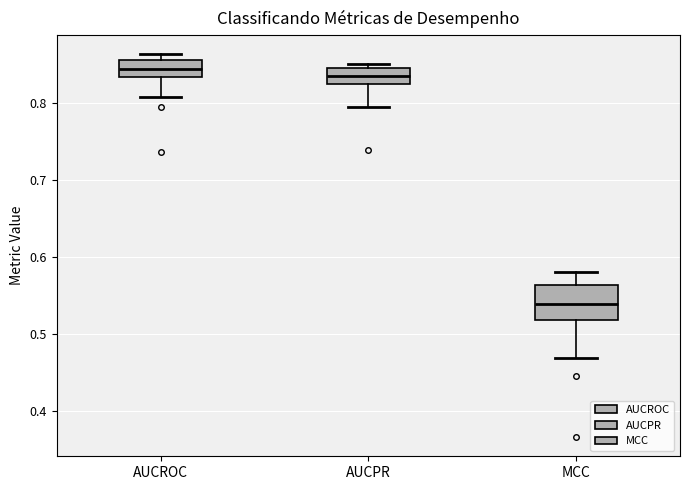

Which box is the tallest, from its lower edge to its upper edge?

MCC